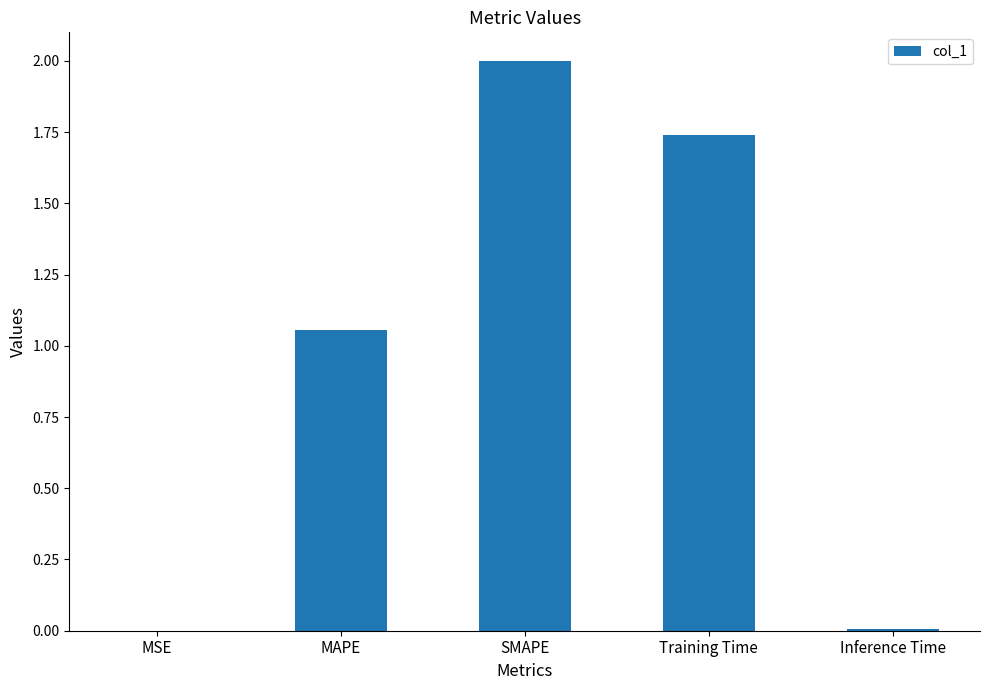

Between Inference Time and MAPE, which is larger?

MAPE